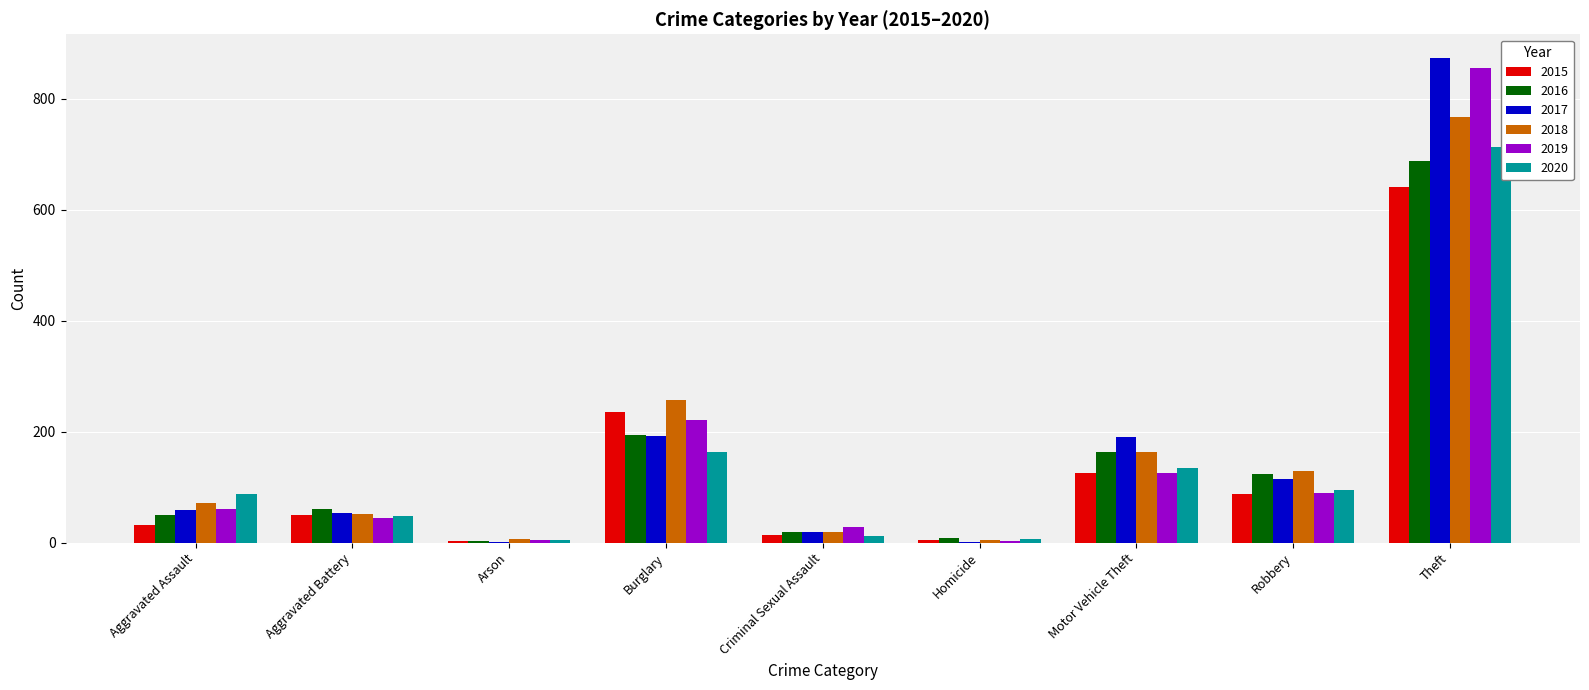

How many data points in 2015 are above 50?

4